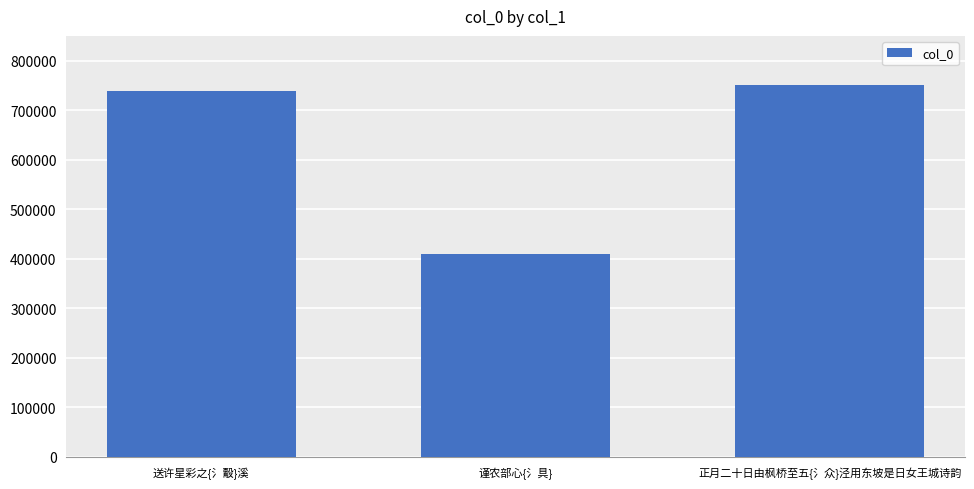

Read the value at 送许星彩之{氵鷇}溪, to the nearest 10.

738400